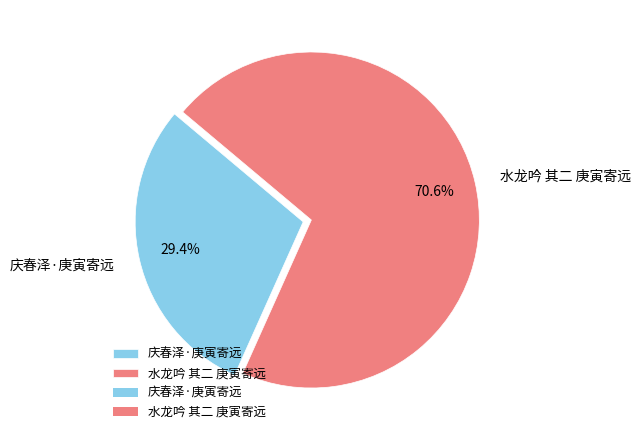

Which slice is the smallest?

庆春泽·庚寅寄远